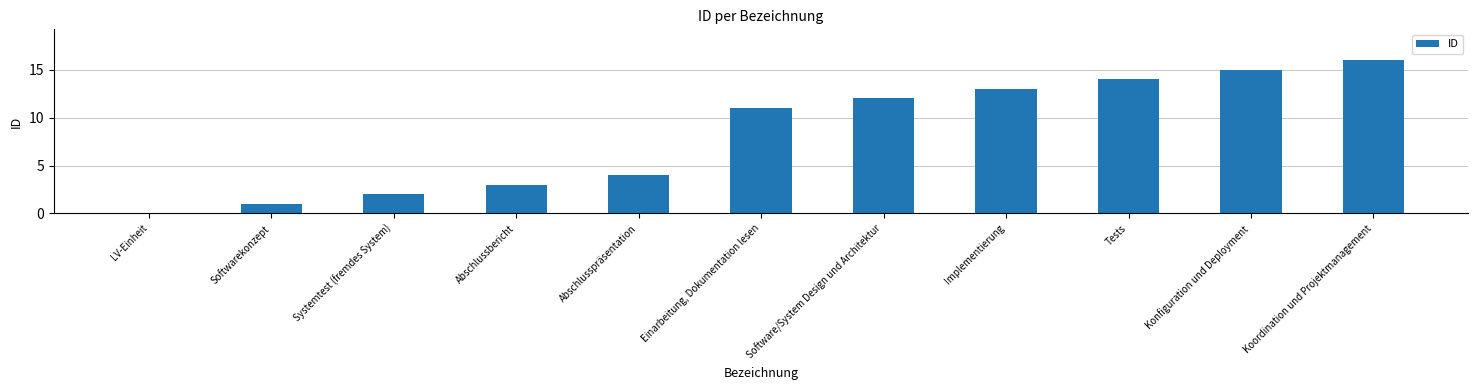

What is the sum of all values?

91